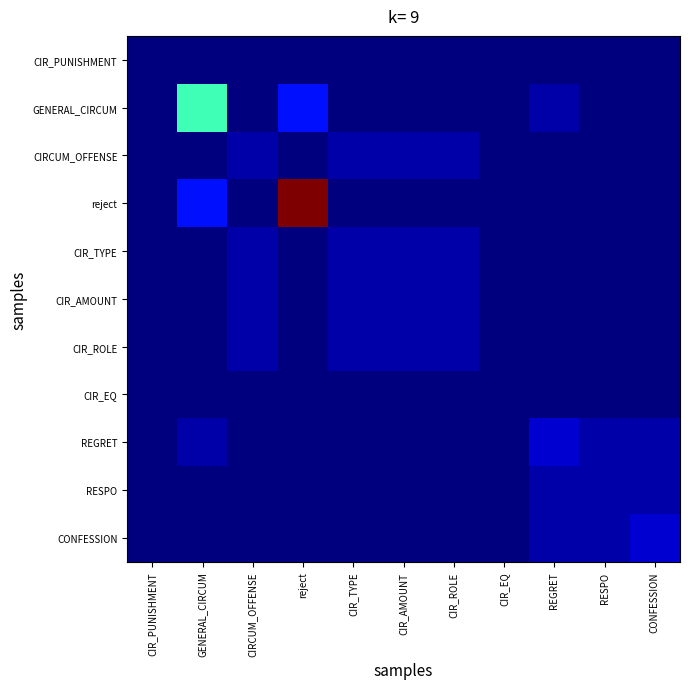

At which category is the sum across all series the highest?

reject